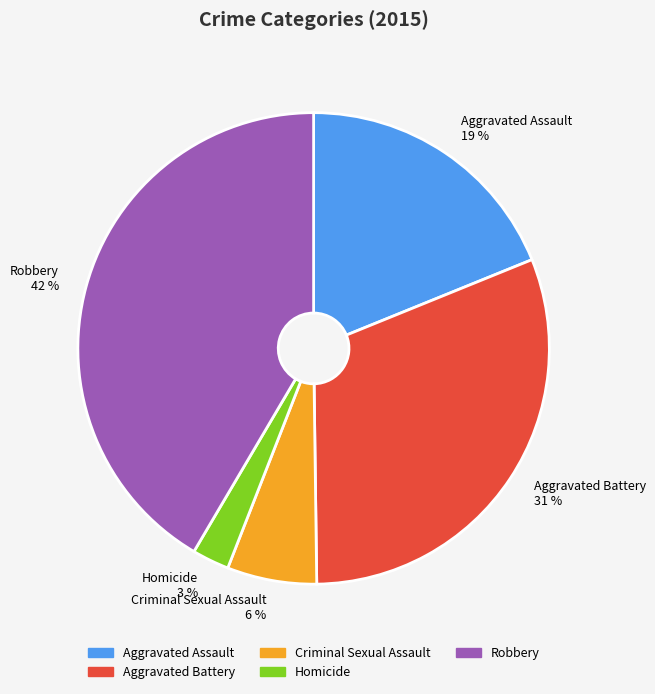

Count the number of slices in the pie.

5